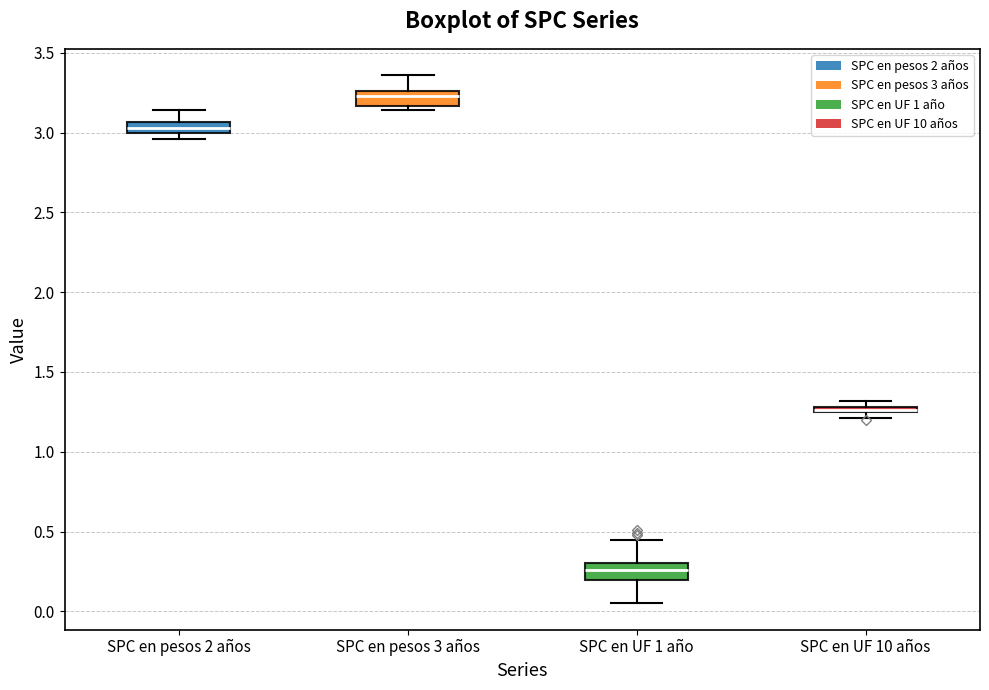

Where is the lower edge of the box for SPC en pesos 2 años on the y-axis? The values are not printed on the chart, so give them approximately, as read against the axis.

3.00